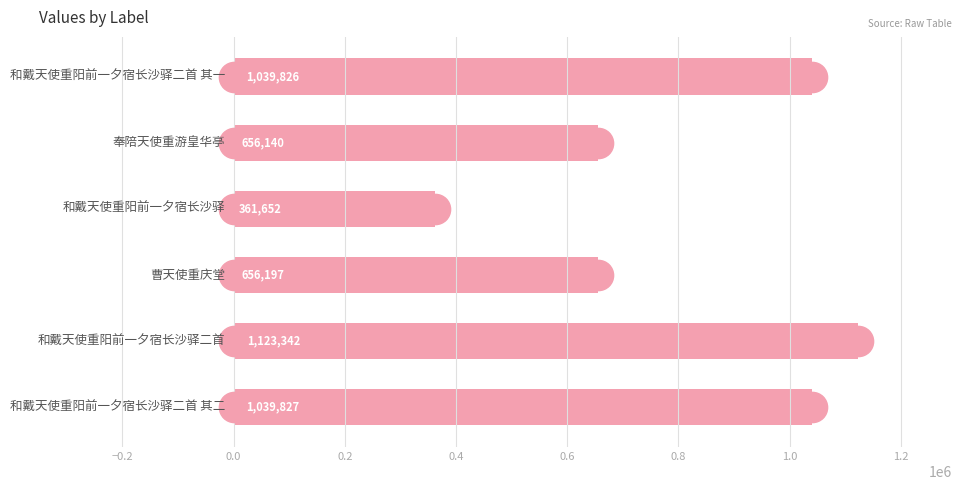

What is the maximum value shown in the chart?

1123342